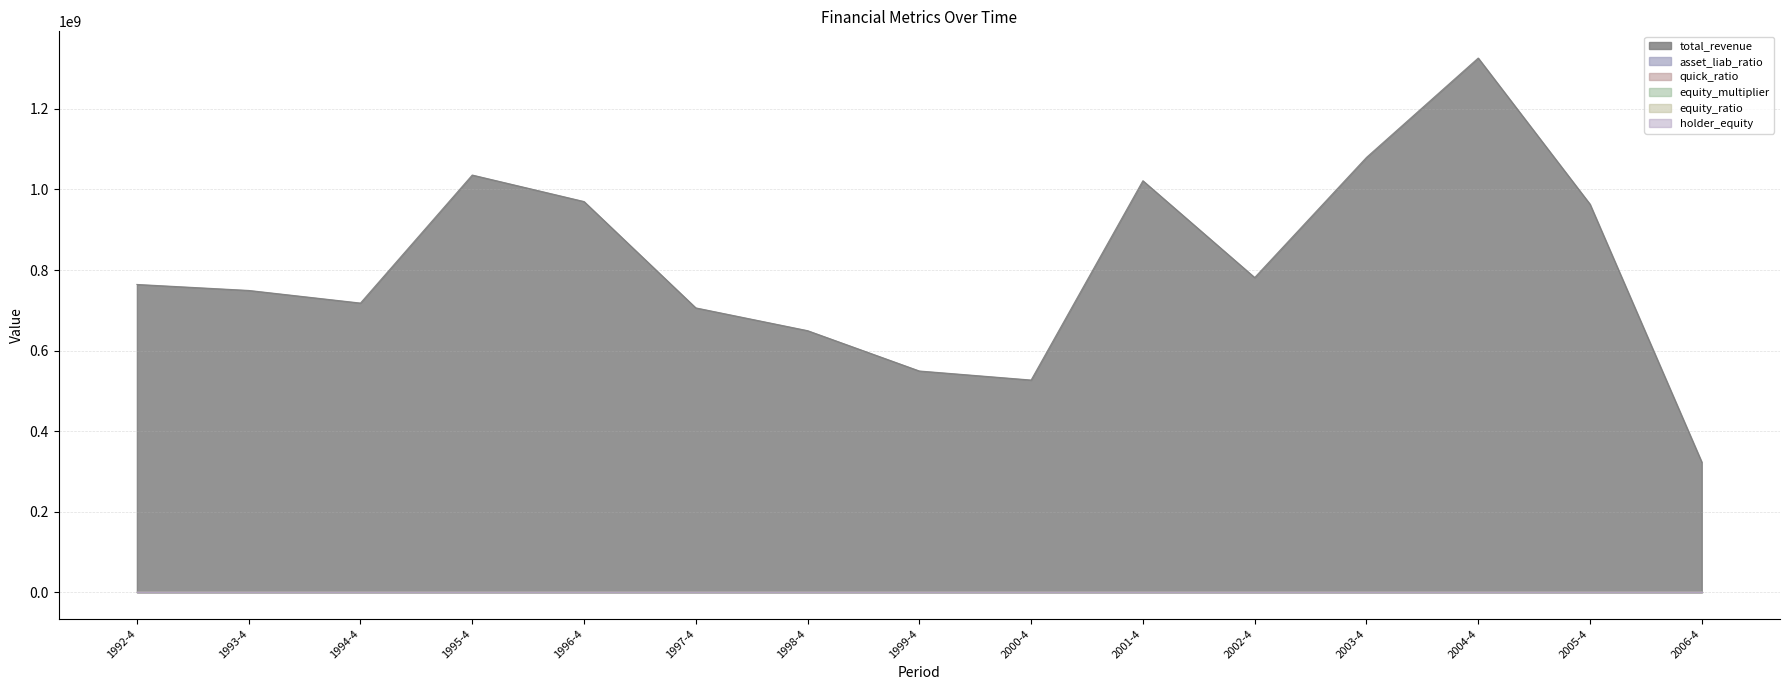

What are all the series names shown in the legend?

total_revenue, asset_liab_ratio, quick_ratio, equity_multiplier, equity_ratio, holder_equity